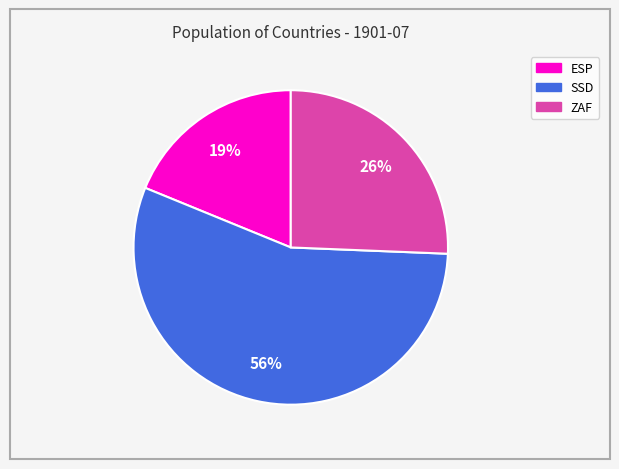

Is the sum of ESP and ZAF greater than half?

No